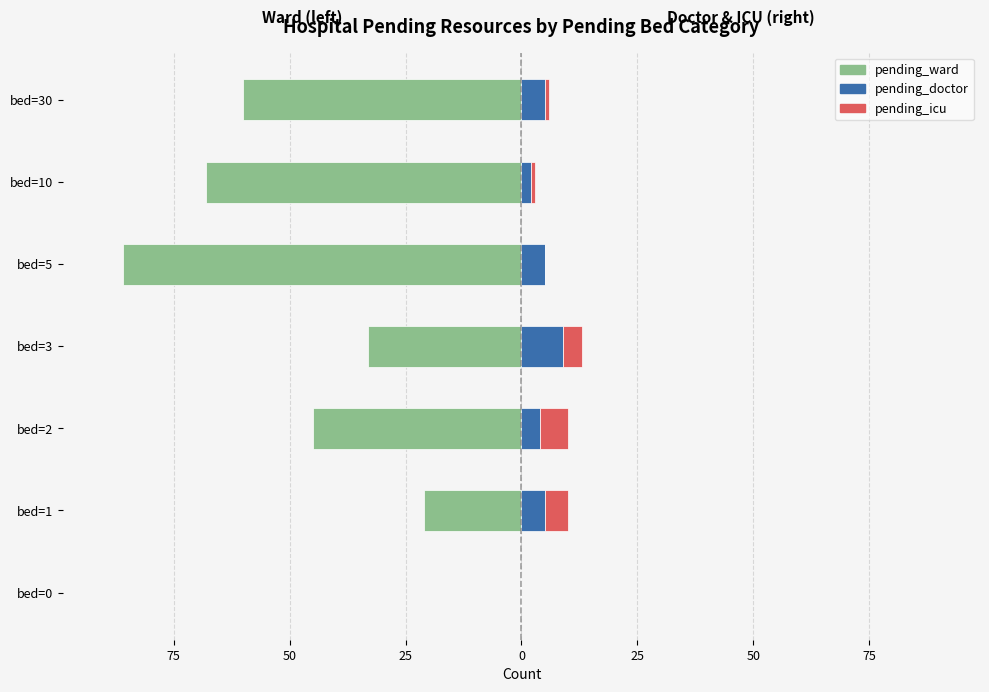

How many data points in pending_icu are less than 1?

2